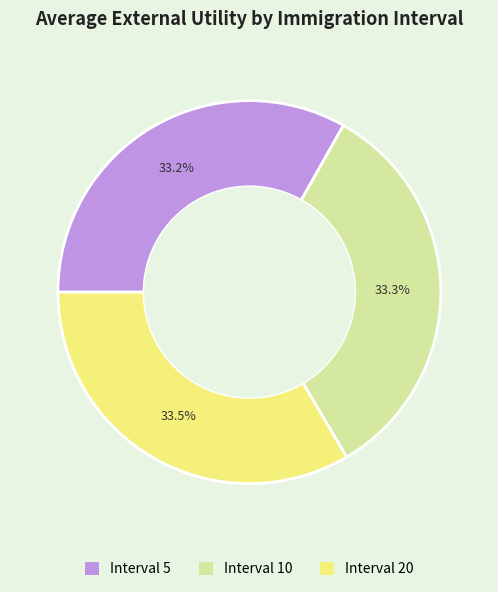

Is there any slice that represents more than half of the pie?

No